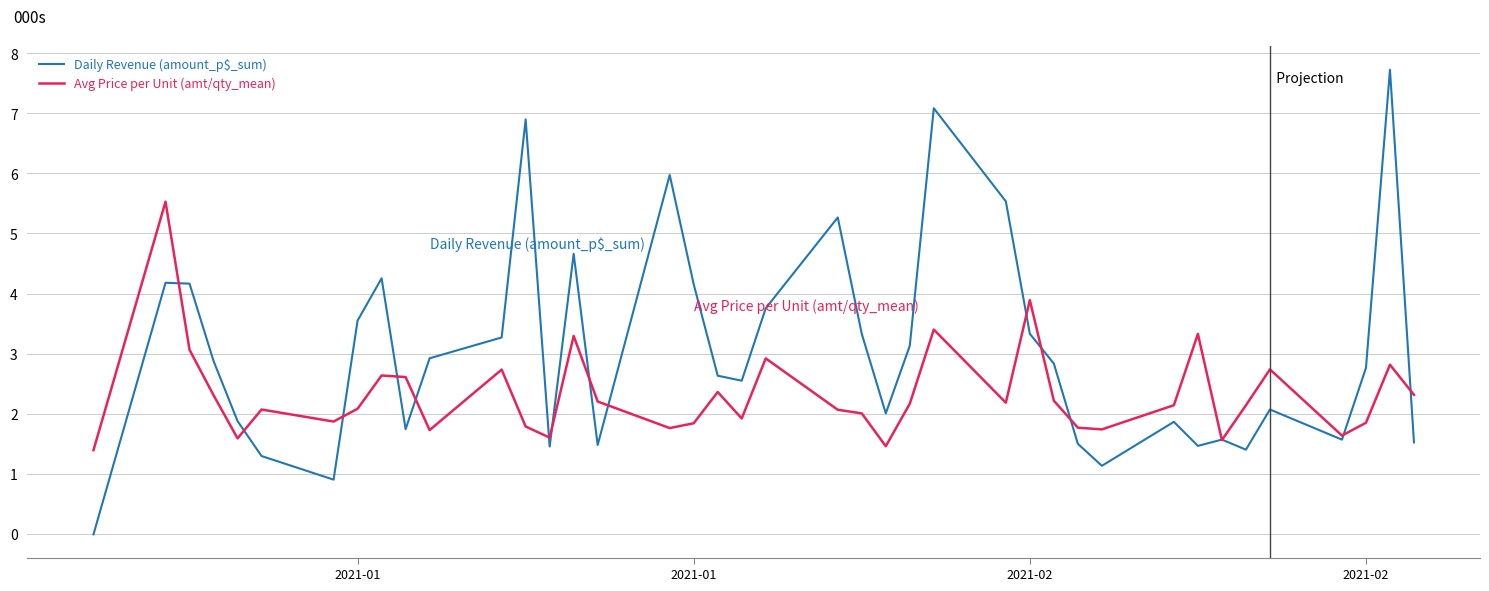

Which series has the largest range (max minus min)?

Daily Revenue (amount_p$_sum)